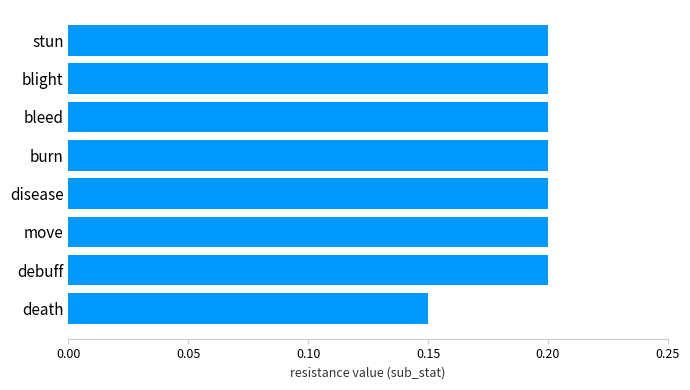

Is it true that the value at stun is 0.3?

False